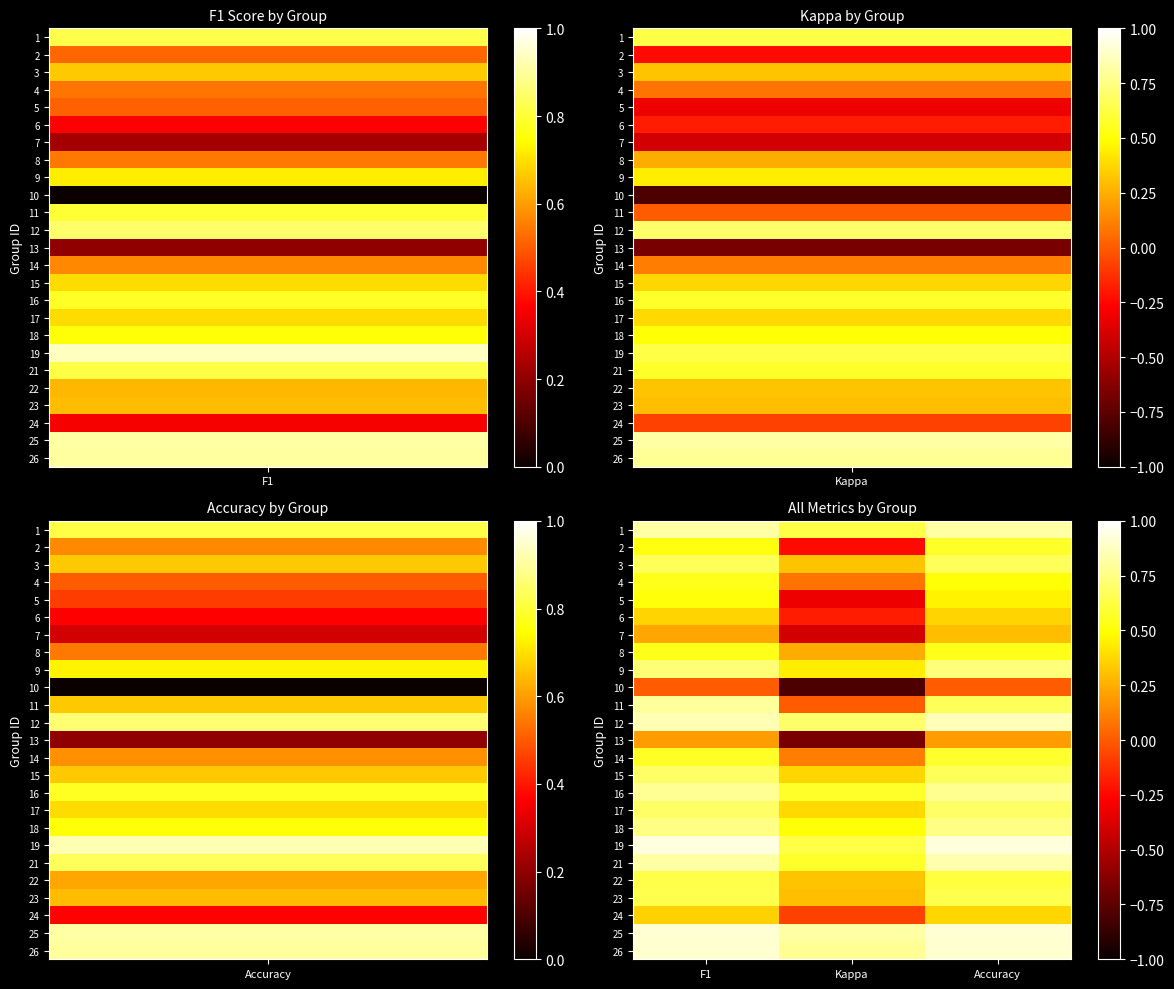

Which label corresponds to the smallest value in the chart?

Kappa